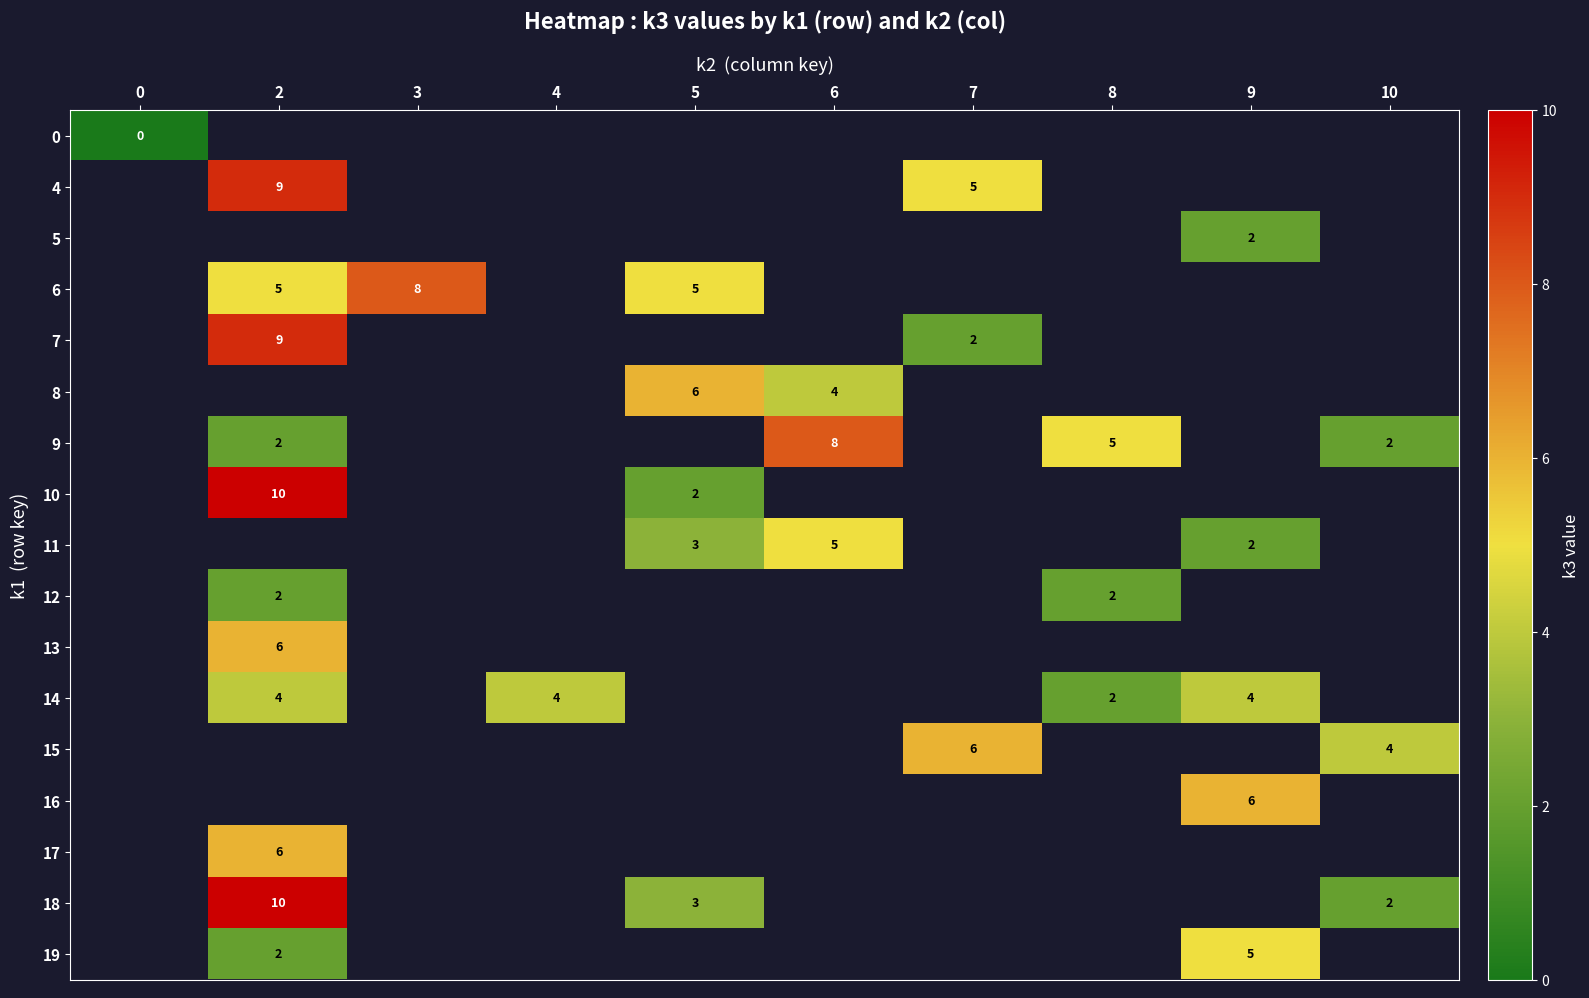

True or false: 4 has a value of 5 at 7.

True